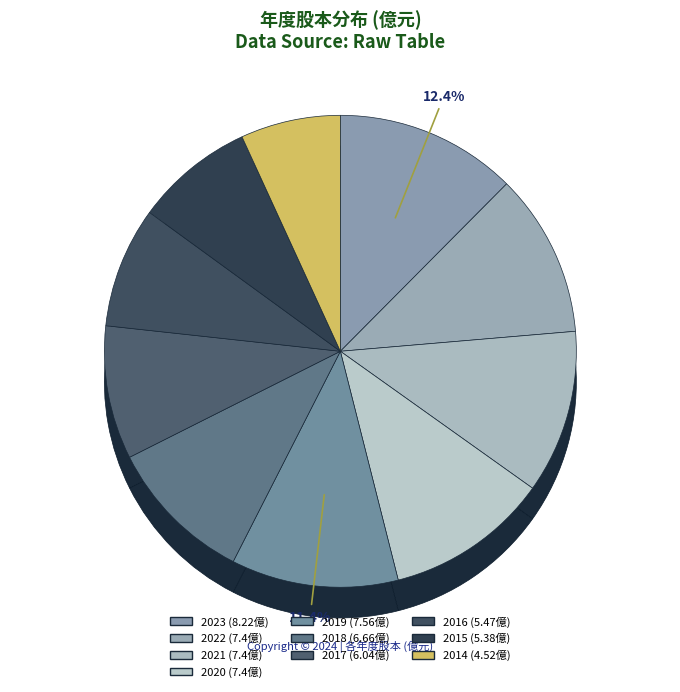

Combined, what portion of the pie is 2021 and 2015?

19.3%